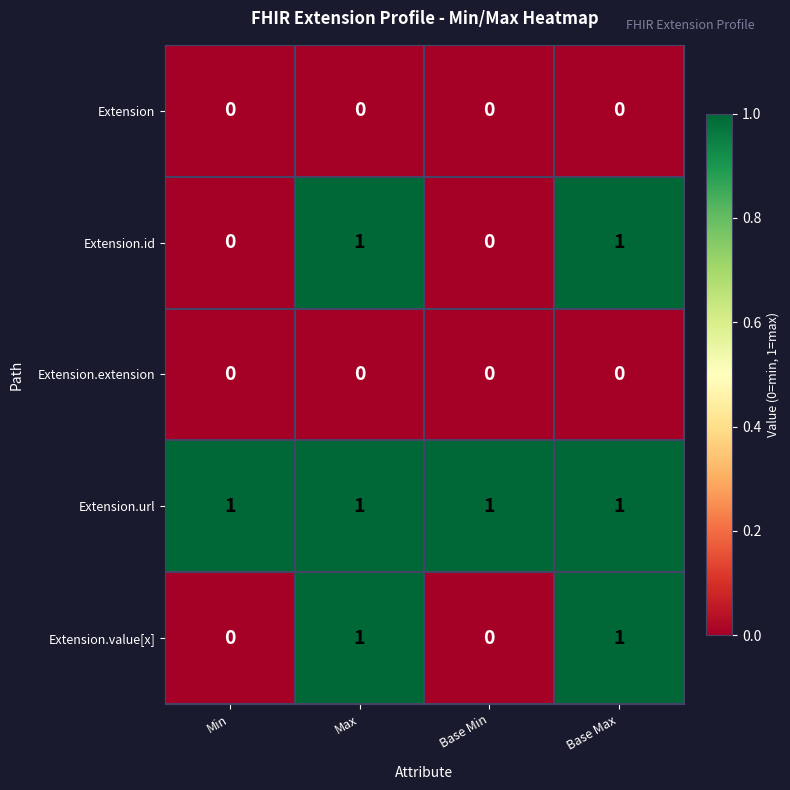

How many Extension.id values are between 0 and 1?

4